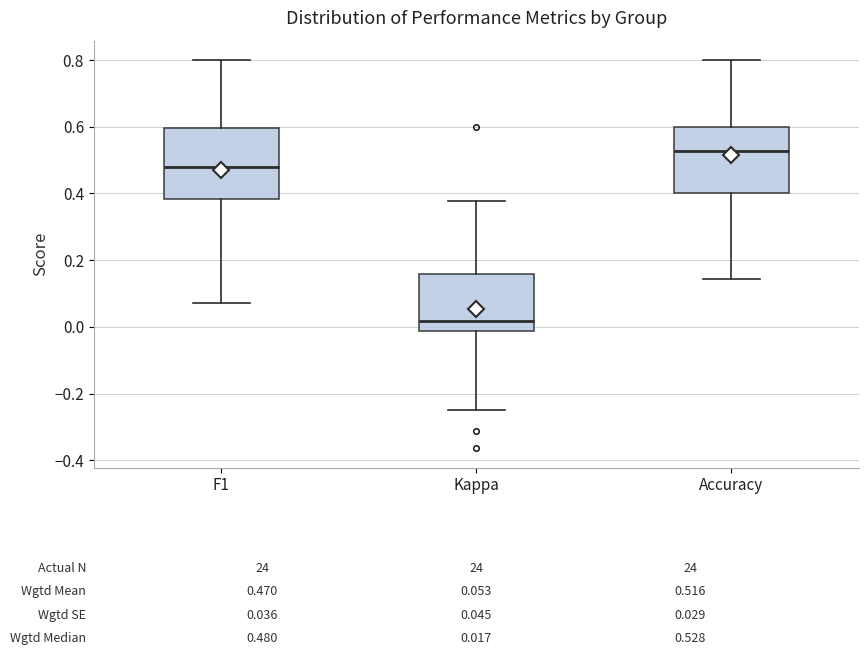

Which box's median line is the highest?

Accuracy